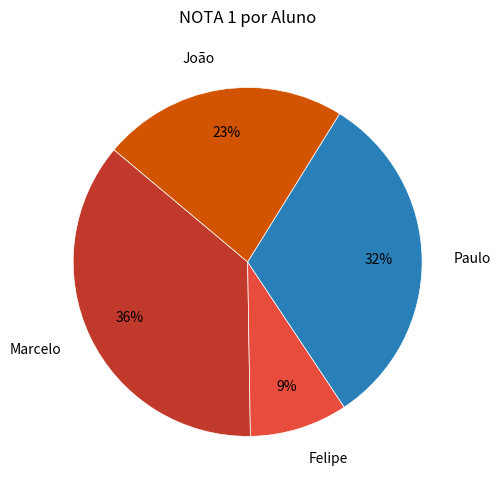

Combined, do João and Felipe account for over 50%?

No